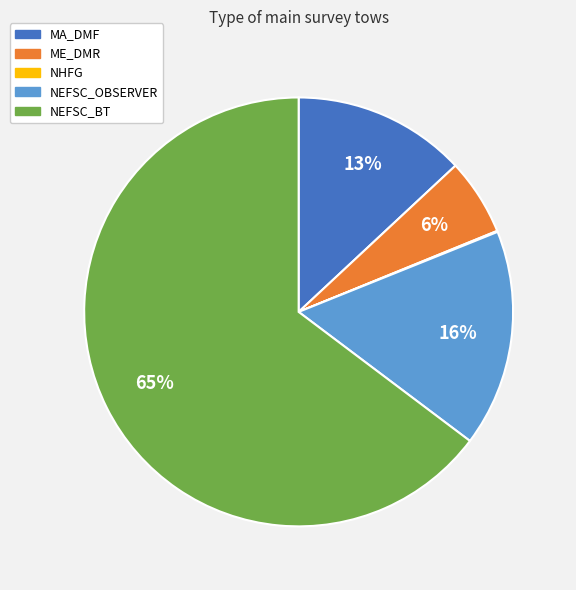

What is the largest slice in the pie chart?

NEFSC_BT